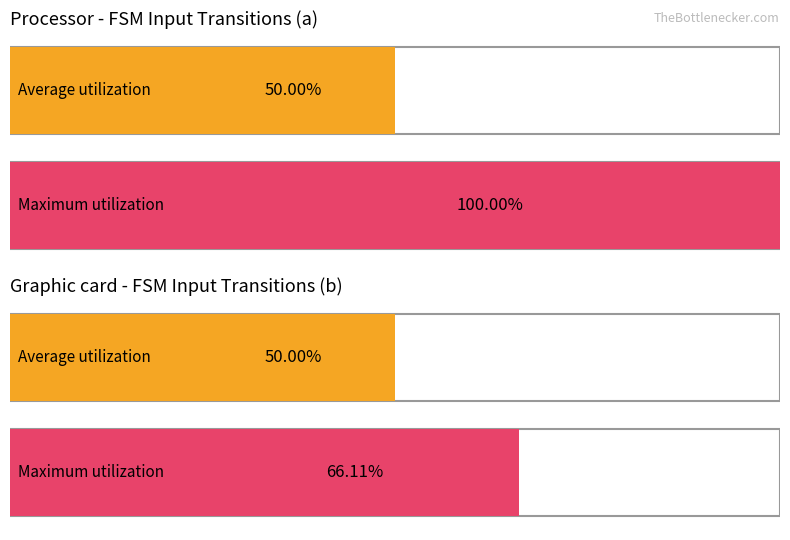

Which series has the largest total across all categories?

Maximum utilization